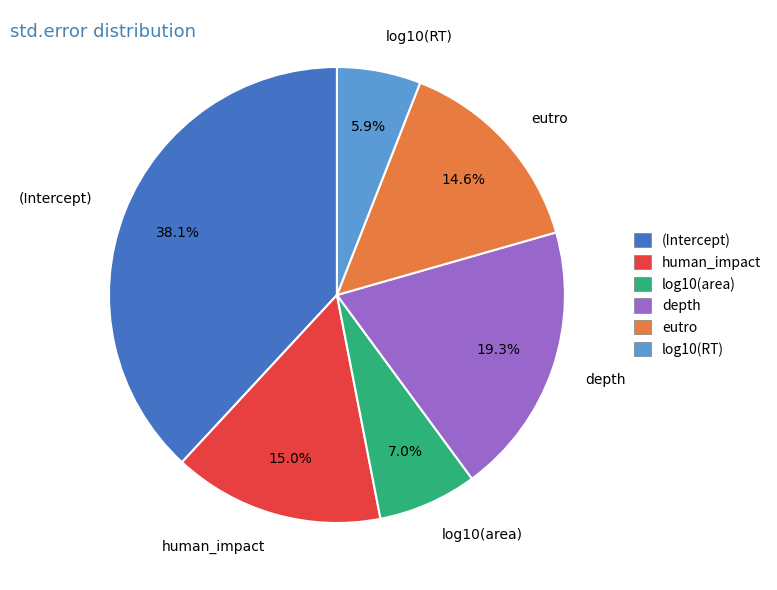

Is it true that log10(area) is 21% of the pie?

False